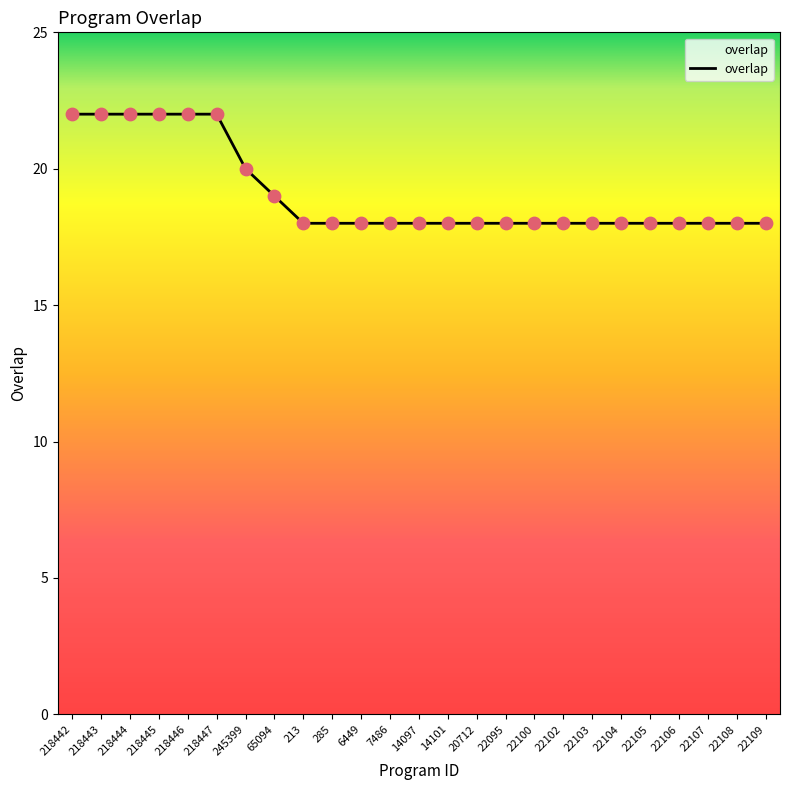

What is the change in value from 218445 to 22095?

-4